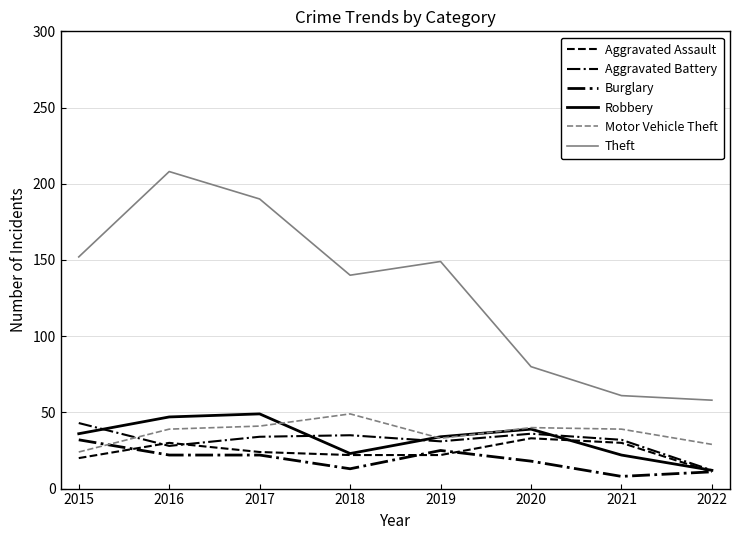

Reading right to left, what are all the values shown in this chart?

Aggravated Assault: 2022=11	2021=30	2020=33	2019=22	2018=22	2017=24	2016=30	2015=20
Aggravated Battery: 2022=12	2021=32	2020=36	2019=31	2018=35	2017=34	2016=28	2015=43
Burglary: 2022=11	2021=8	2020=18	2019=25	2018=13	2017=22	2016=22	2015=32
Robbery: 2022=12	2021=22	2020=39	2019=34	2018=23	2017=49	2016=47	2015=36
Motor Vehicle Theft: 2022=29	2021=39	2020=40	2019=33	2018=49	2017=41	2016=39	2015=24
Theft: 2022=58	2021=61	2020=80	2019=149	2018=140	2017=190	2016=208	2015=152